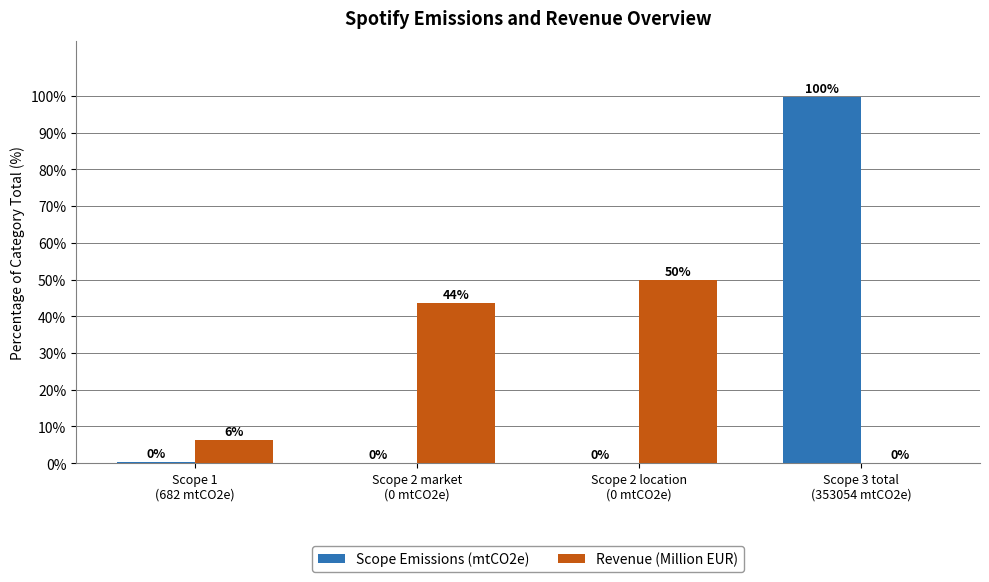

What are all the series names shown in the legend?

Scope Emissions (mtCO2e), Revenue (Million EUR)